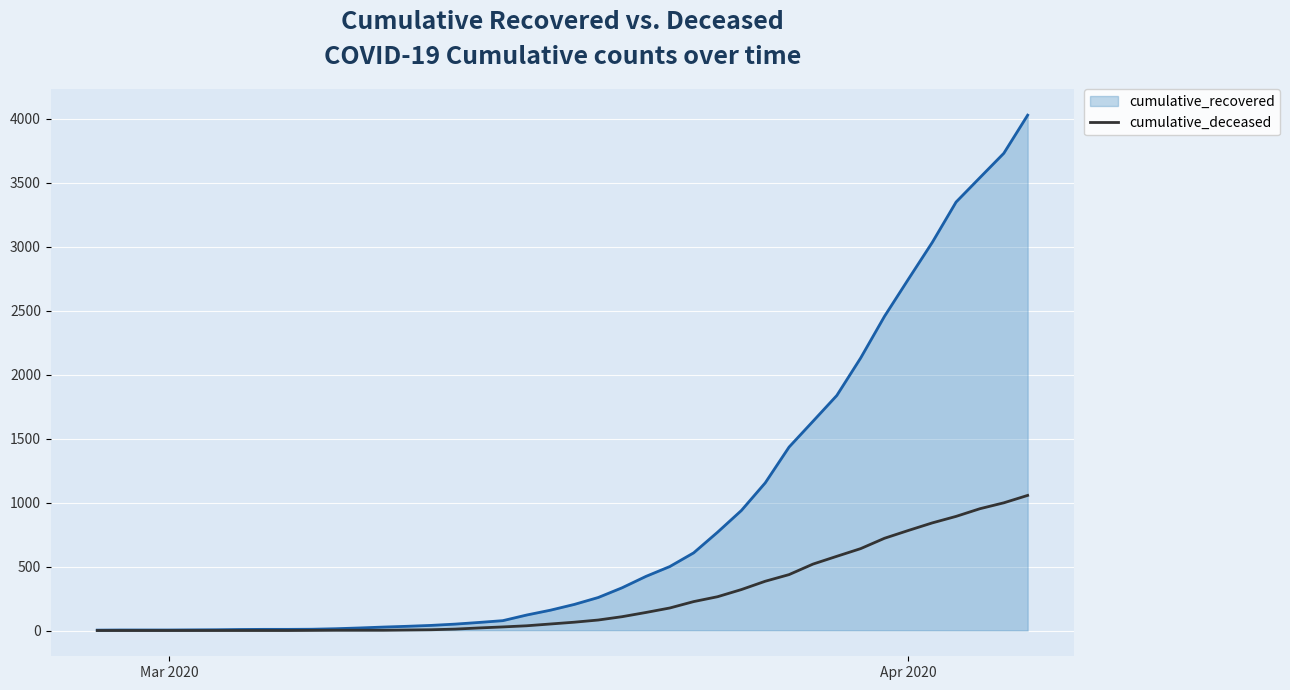

Which series has the widest spread of values?

cumulative_recovered